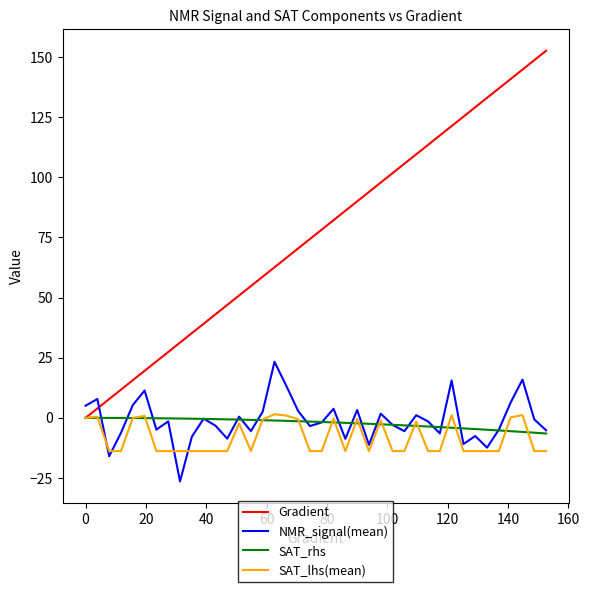

Which series has the largest total across all categories?

Gradient